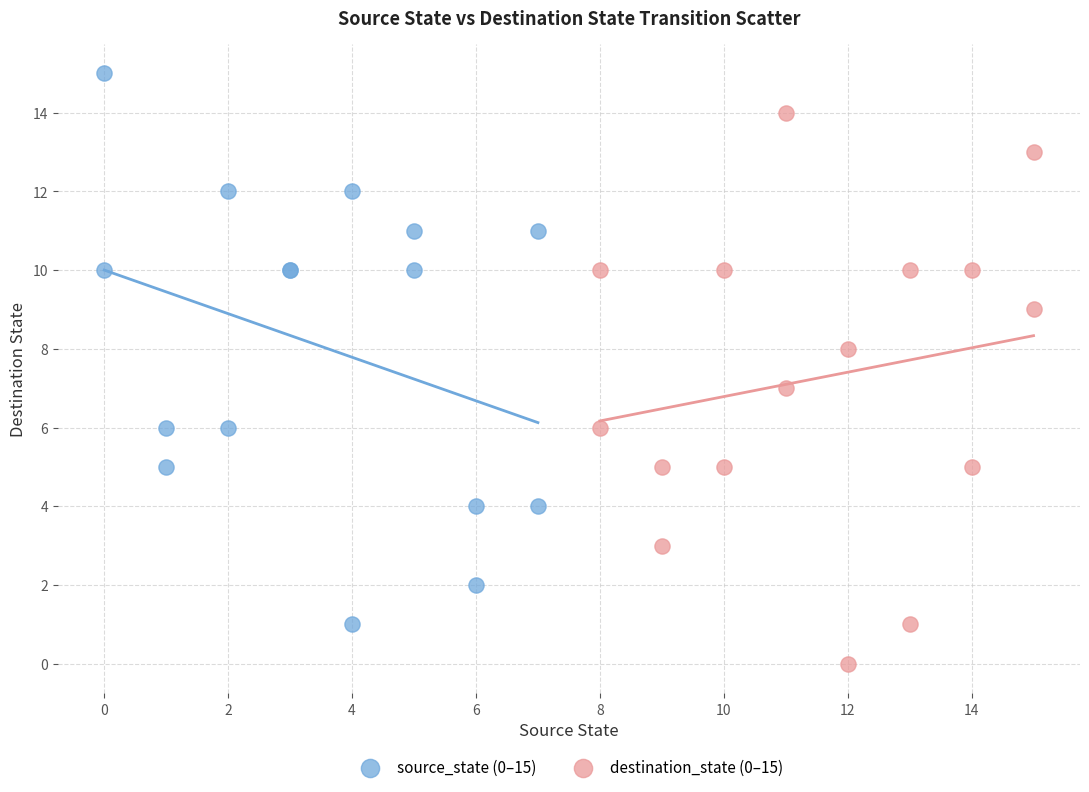

Which series contains the highest Y value?

source_state (0–15)